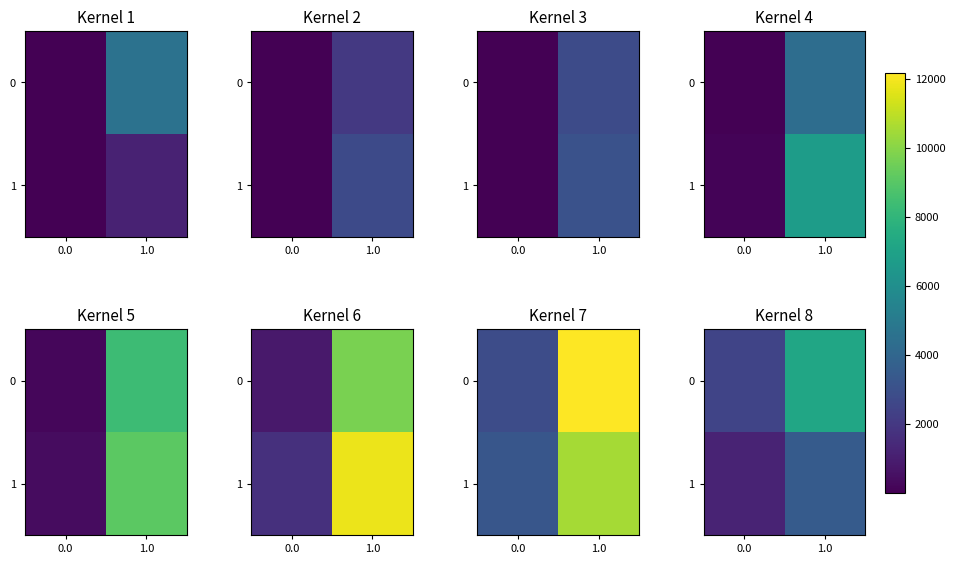

List the series in order of their peak value, lowest first.

1, 0